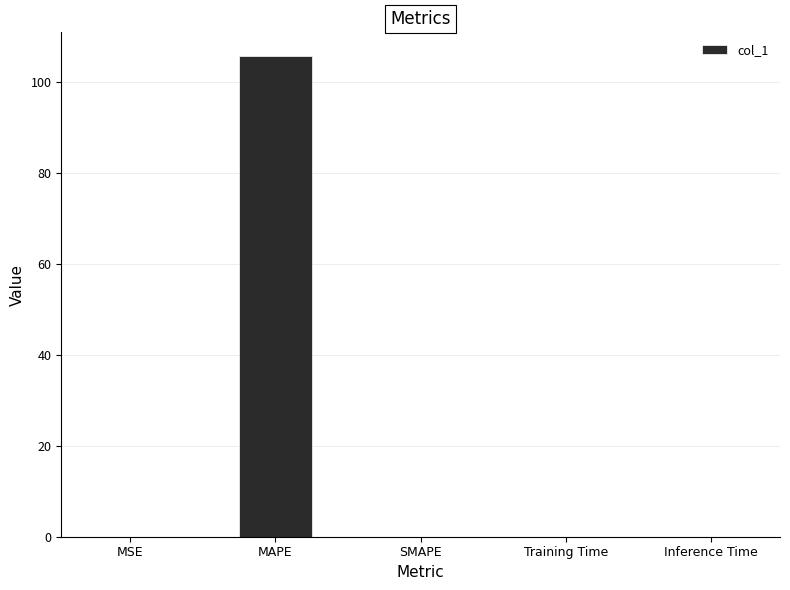

True or false: the data shows 0.0 at Training Time.

True